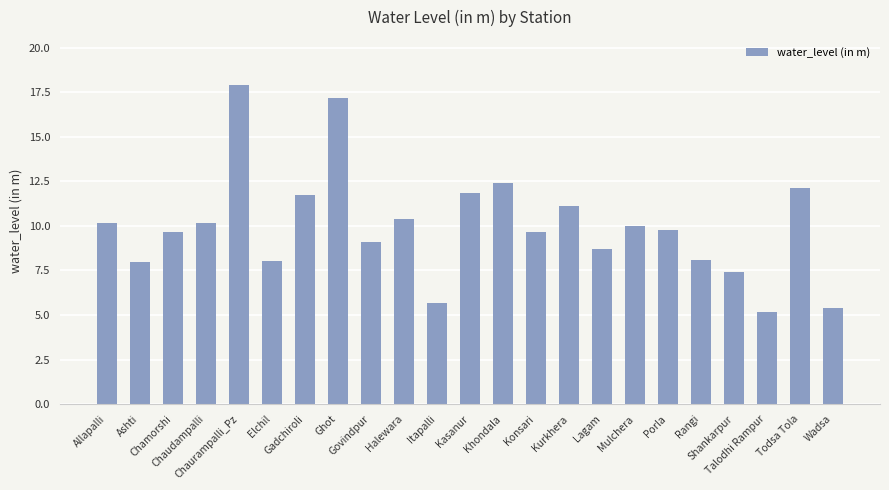

Does the chart contain any negative values?

No